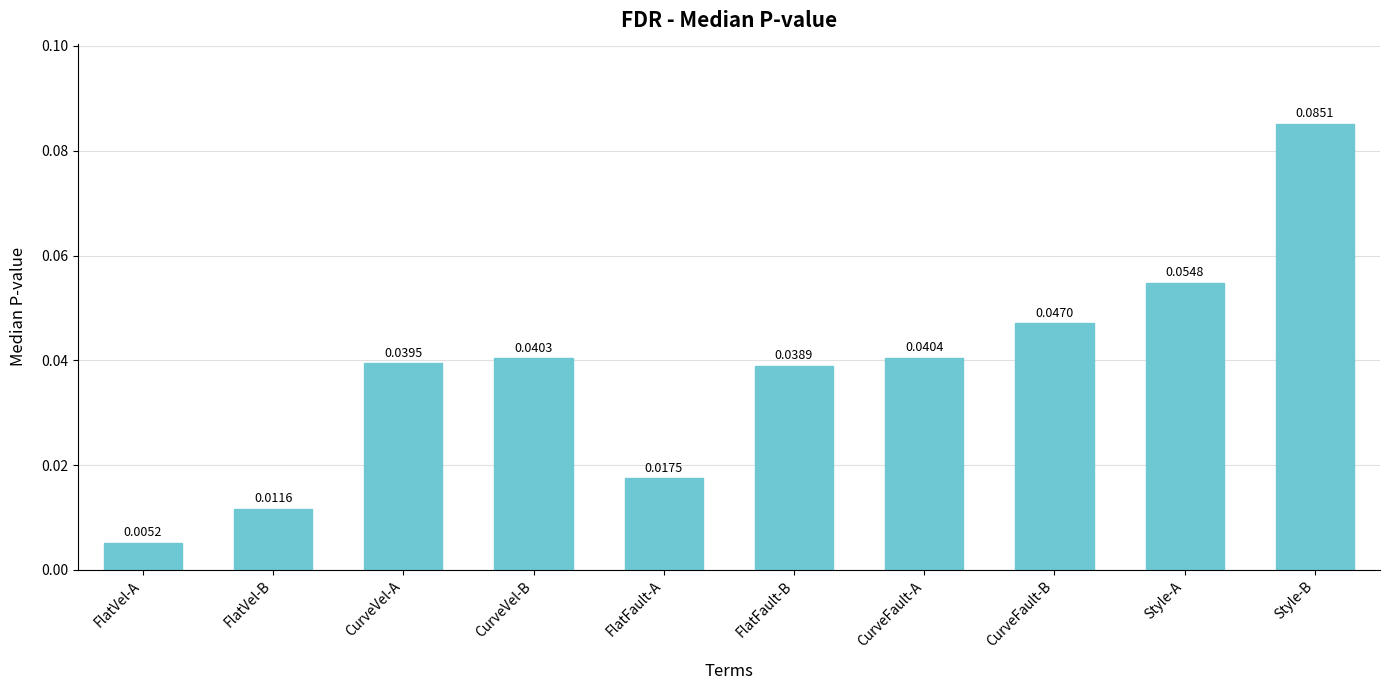

What is the label of the 9th bar from the left?

Style-A